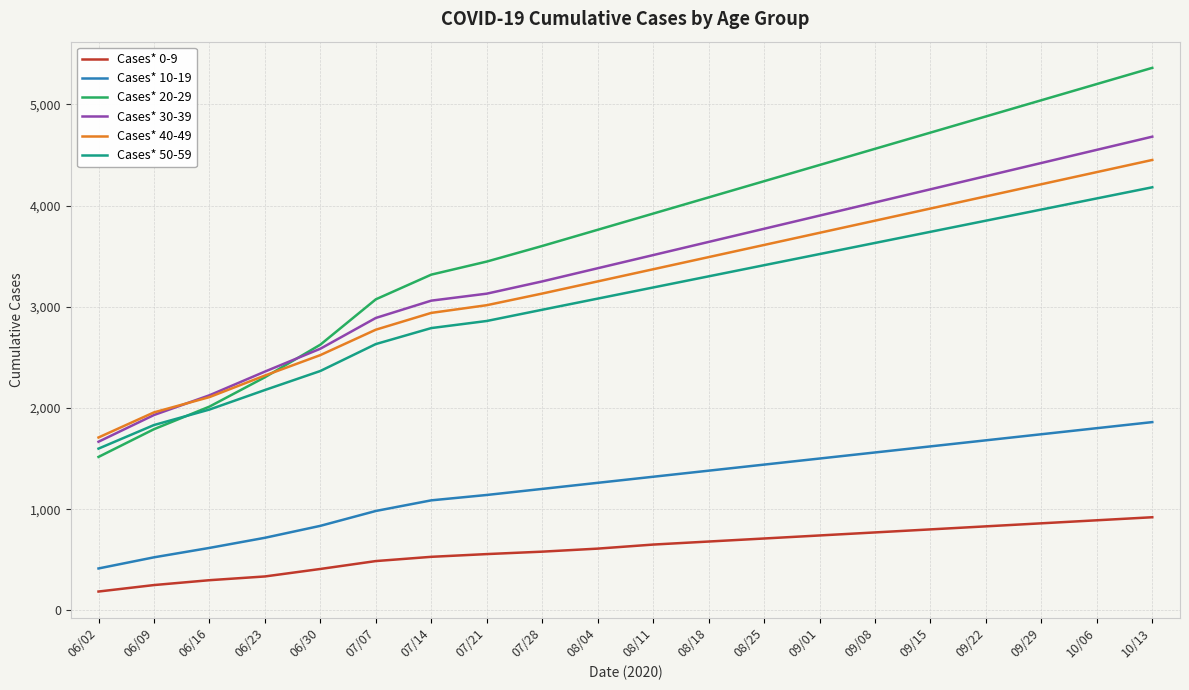

What is the lowest value of the Cases* 20-29 series?

1516